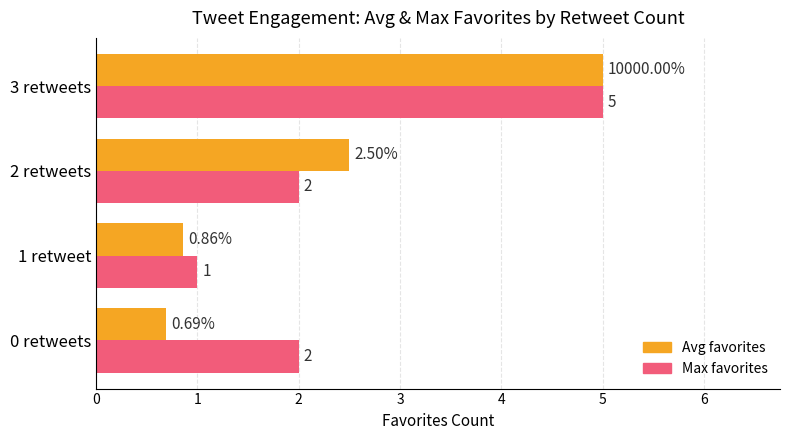

Rank the series at 0 retweets from lowest to highest value.

Avg favorites, Max favorites